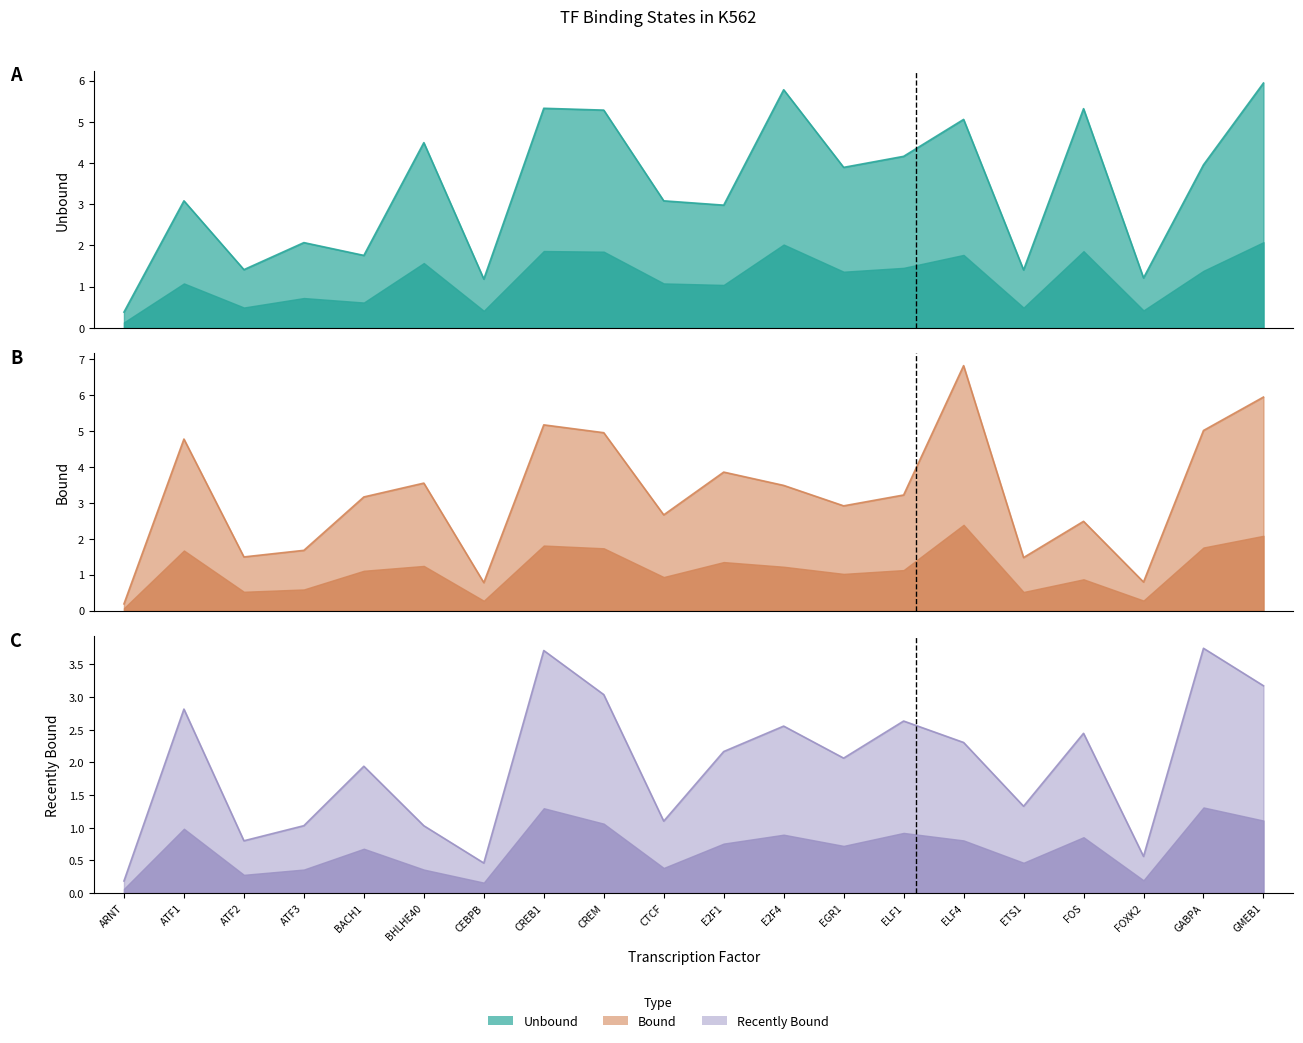

Reading left to right, extract all data points from this chart.

unbound: 0.4	3.1	1.4	2.1	1.8	4.5	1.2	5.3	5.3	3.1	3.0	5.8	3.9	4.2	5.1	1.4	5.3	1.2	4.0	5.9
bound: 0.2	4.8	1.5	1.7	3.2	3.6	0.8	5.2	5.0	2.7	3.9	3.5	2.9	3.2	6.8	1.5	2.5	0.8	5.0	6.0
recently_bound: 0.2	2.8	0.8	1.0	1.9	1.0	0.5	3.7	3.0	1.1	2.2	2.6	2.1	2.6	2.3	1.3	2.4	0.6	3.7	3.2